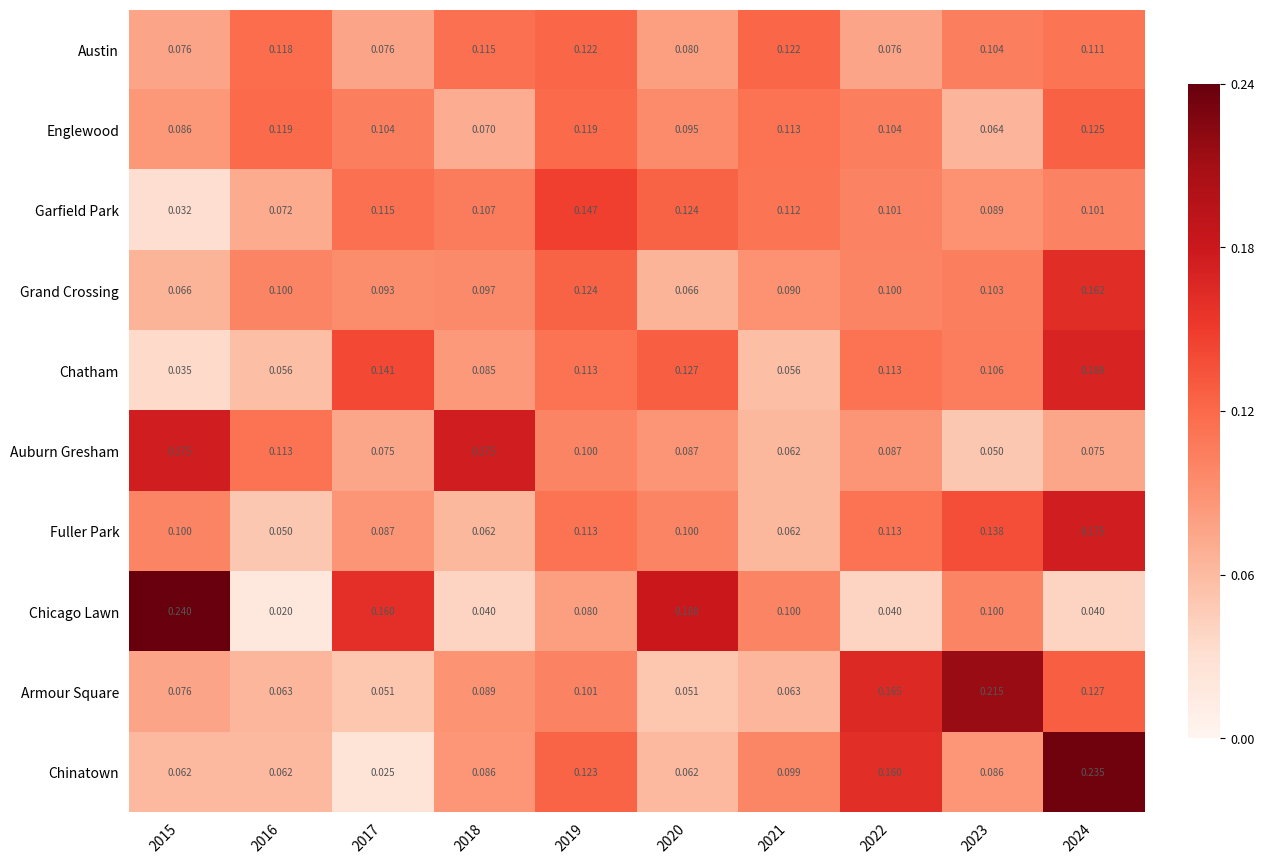

Which series has the widest spread of values?

Chicago Lawn